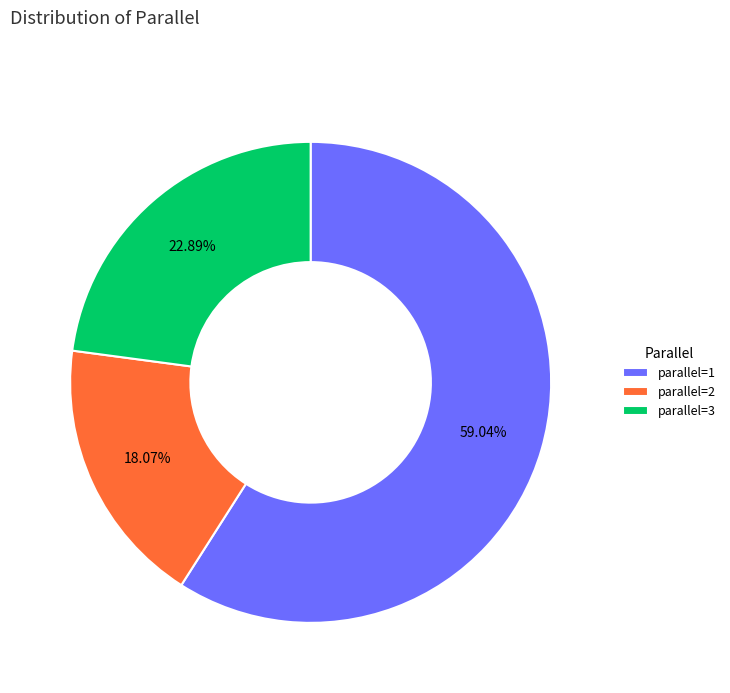

What is the largest slice in the pie chart?

parallel=1